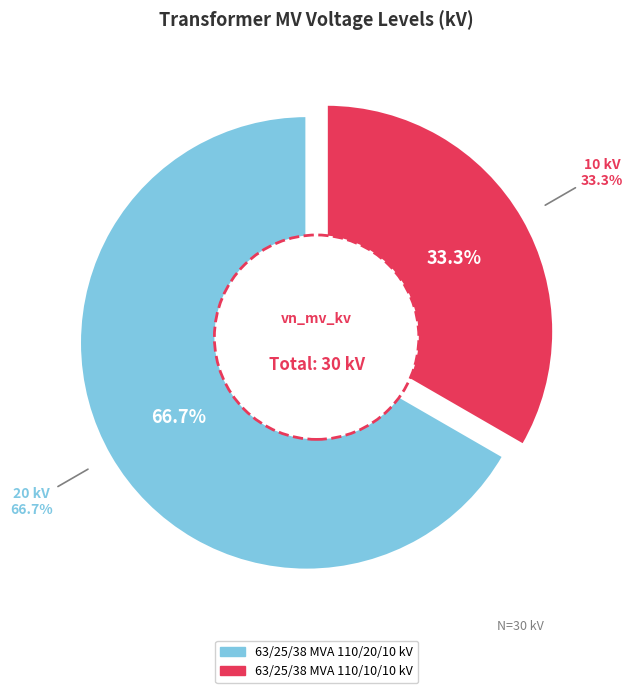

Combined, what portion of the pie is 63/25/38 MVA 110/10/10 kV and 63/25/38 MVA 110/20/10 kV?

100.0%